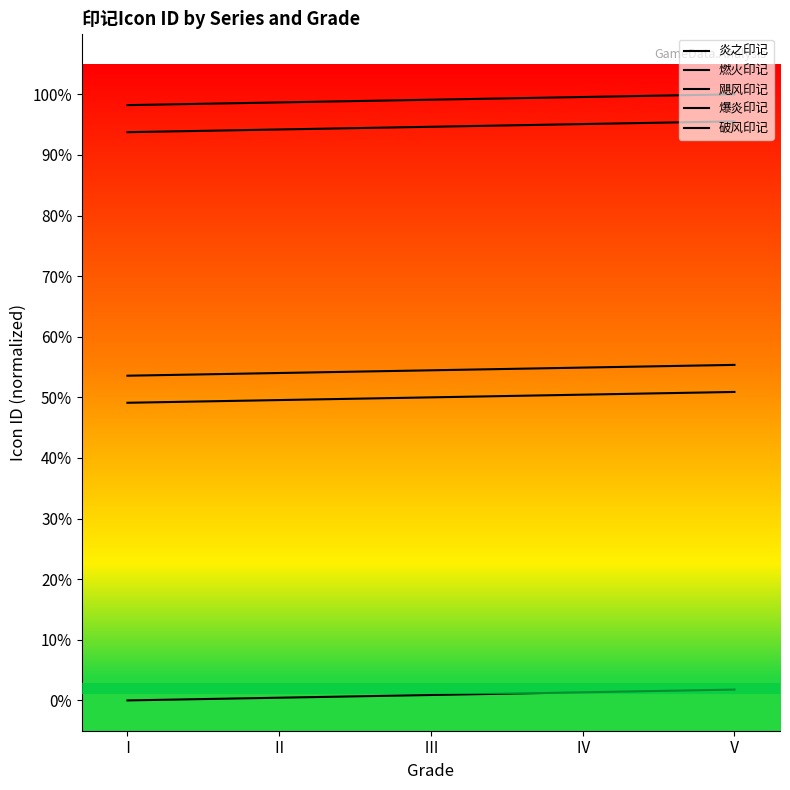

Reading right to left, transcribe all the data shown in this chart.

炎之印记: Ⅴ=1.8	Ⅳ=1.3	Ⅲ=0.9	Ⅱ=0.4	Ⅰ=0.0
燃火印记: Ⅴ=50.9	Ⅳ=50.4	Ⅲ=50.0	Ⅱ=49.6	Ⅰ=49.1
飓风印记: Ⅴ=95.5	Ⅳ=95.1	Ⅲ=94.6	Ⅱ=94.2	Ⅰ=93.8
爆炎印记: Ⅴ=55.4	Ⅳ=54.9	Ⅲ=54.5	Ⅱ=54.0	Ⅰ=53.6
破风印记: Ⅴ=100.0	Ⅳ=99.6	Ⅲ=99.1	Ⅱ=98.7	Ⅰ=98.2